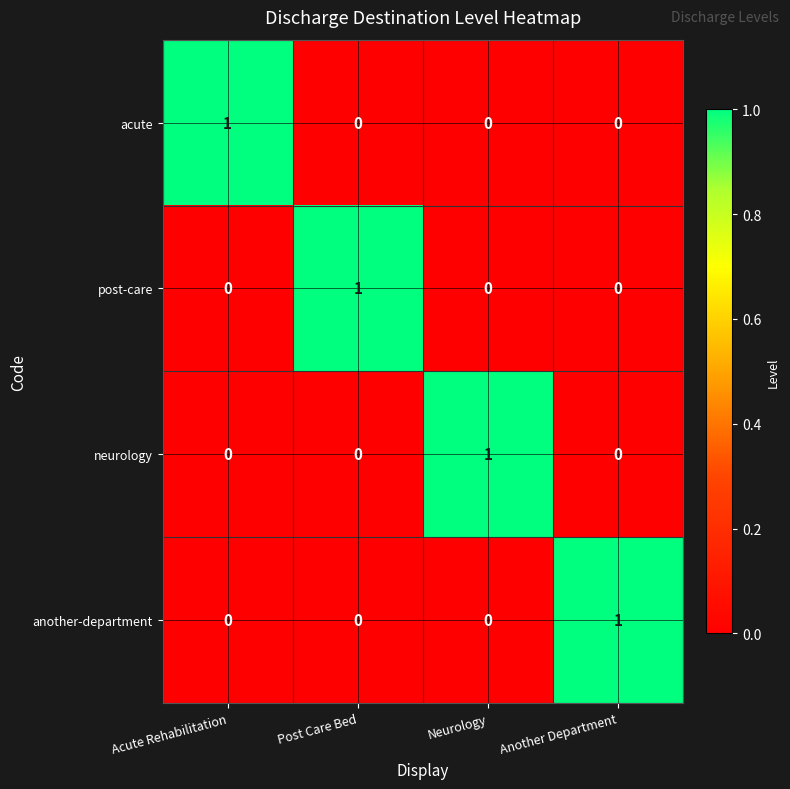

Which category has the highest value in the acute series?

Acute Rehabilitation